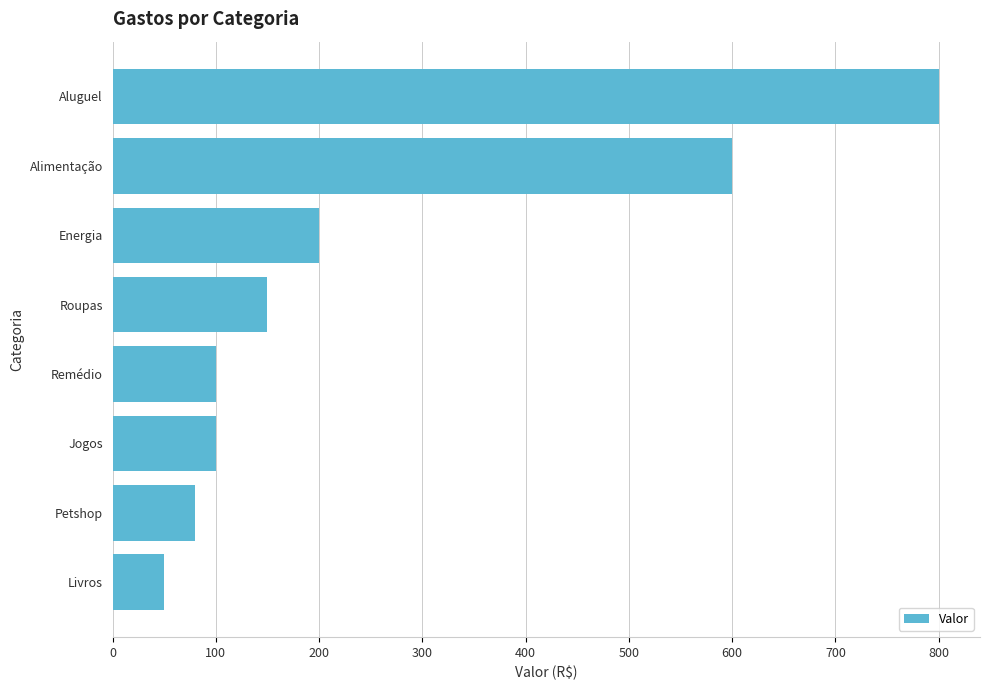

Is it true that the value at Remédio is 100?

True